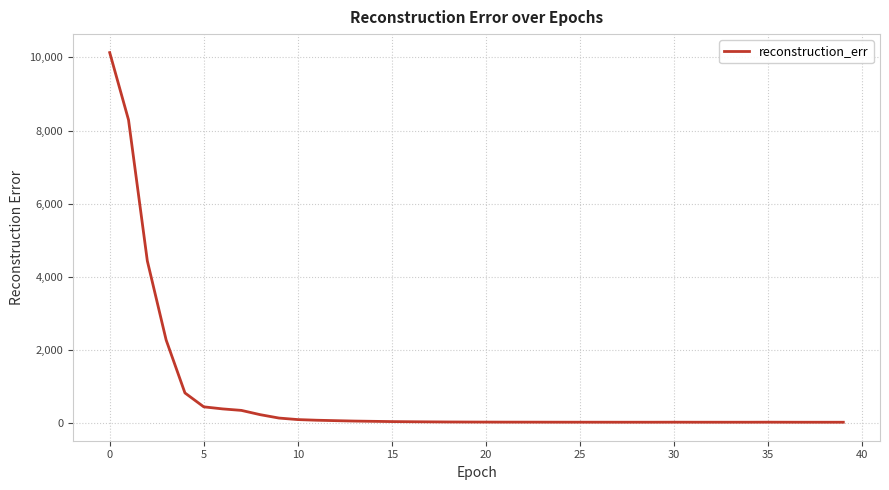

What is the maximum value shown in the chart?

10132.4